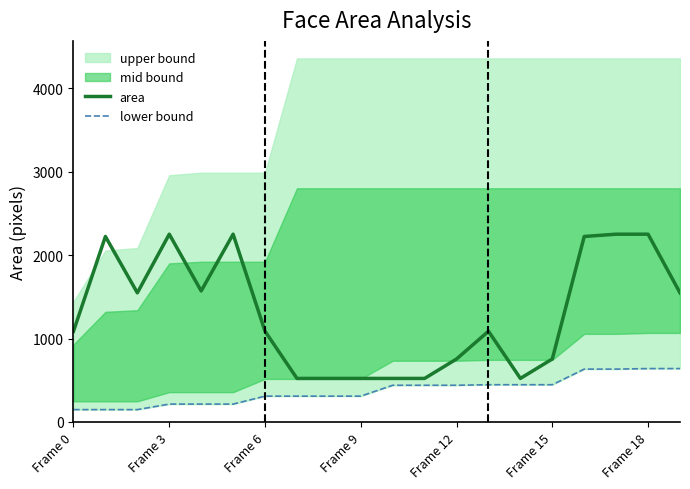

What is the difference between the maximum and second lowest values in the area series?

1730.0